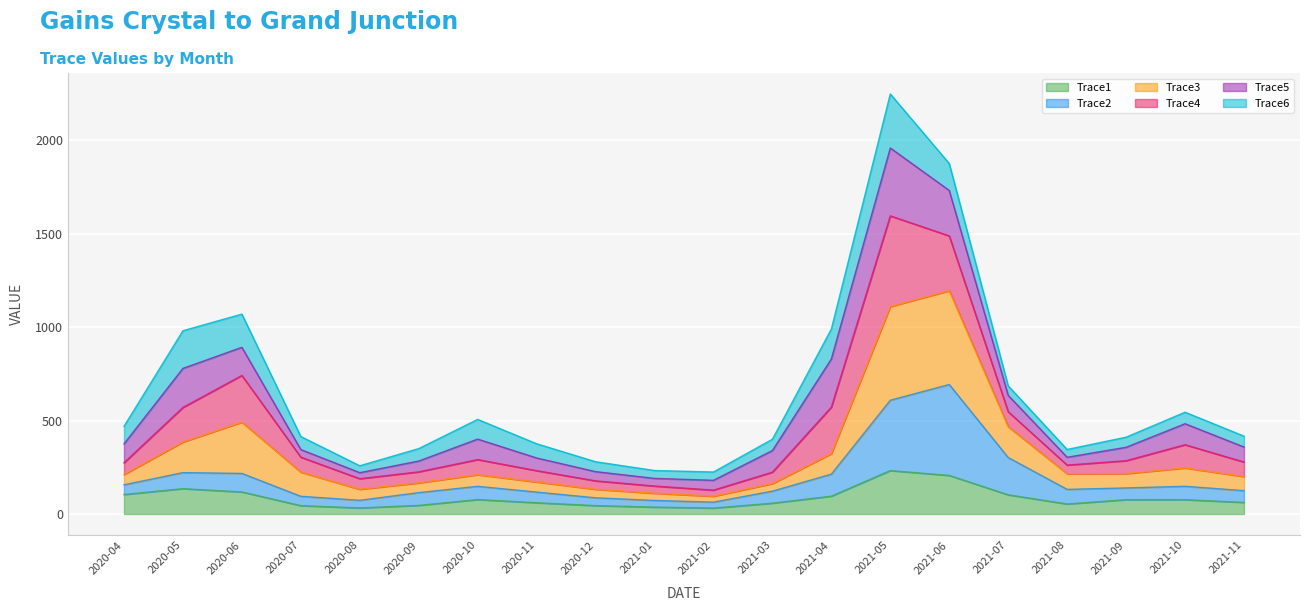

What is the total value across all series at 2021-04?

990.0